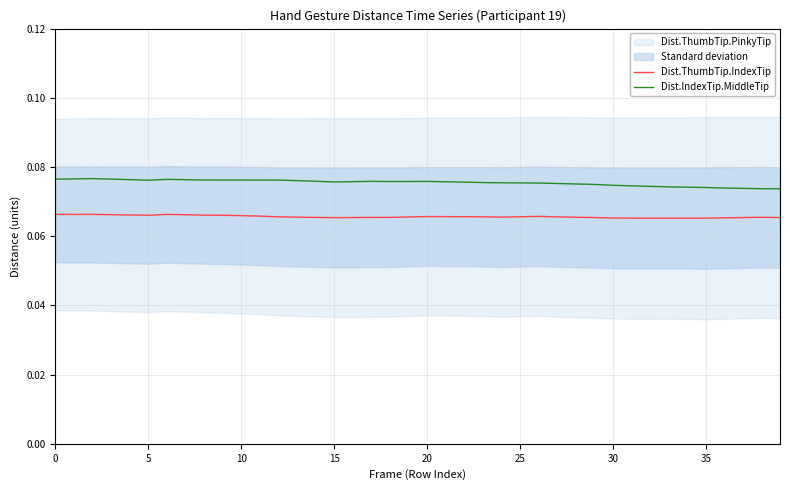

True or false: Dist.ThumbTip.IndexTip and Dist.IndexTip.MiddleTip cross at least once.

False